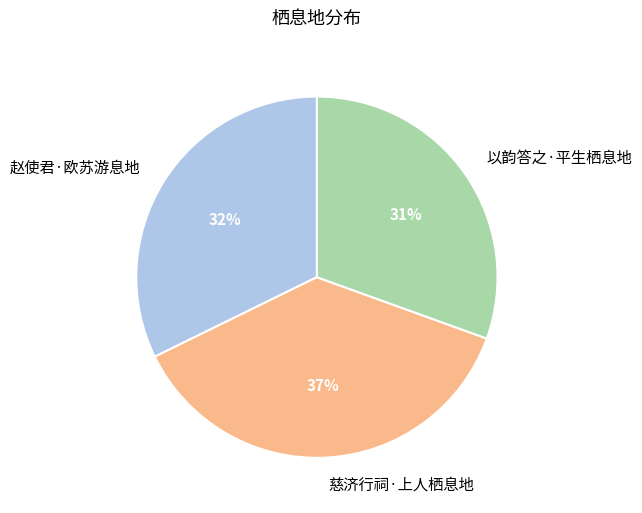

What is the smallest slice in the pie chart?

以韵答之·平生栖息地